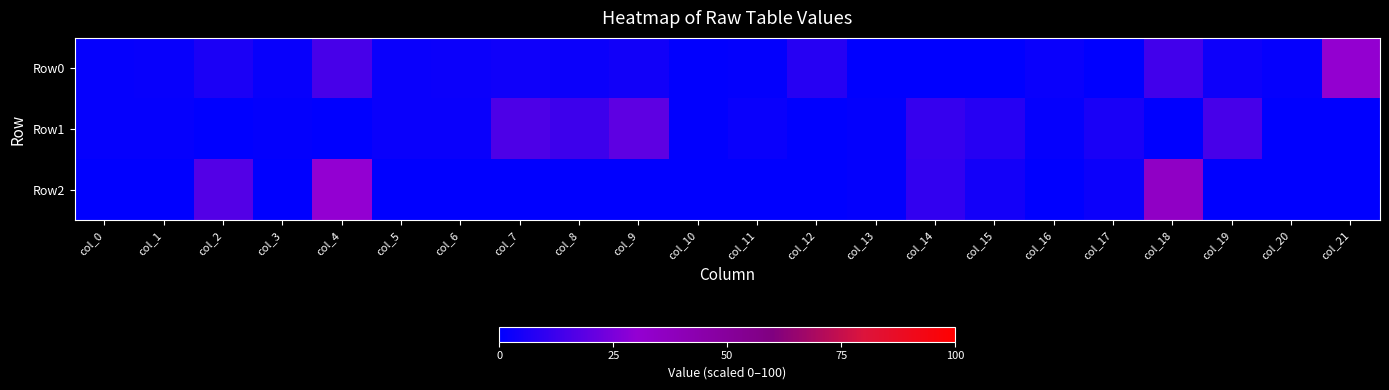

How many data points does each series have?

22